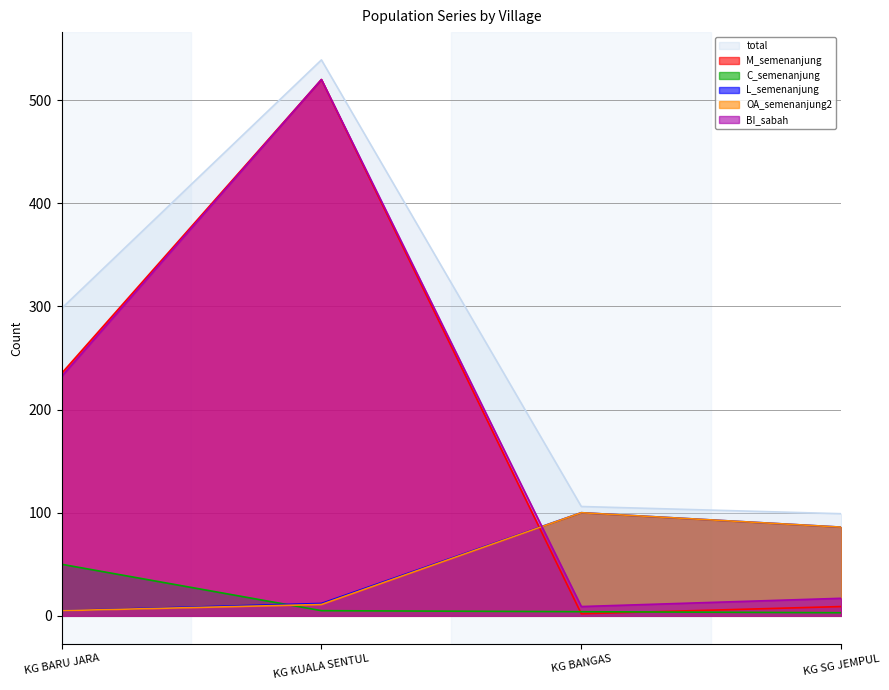

Read the L_semenanjung value at KG KUALA SENTUL.

12